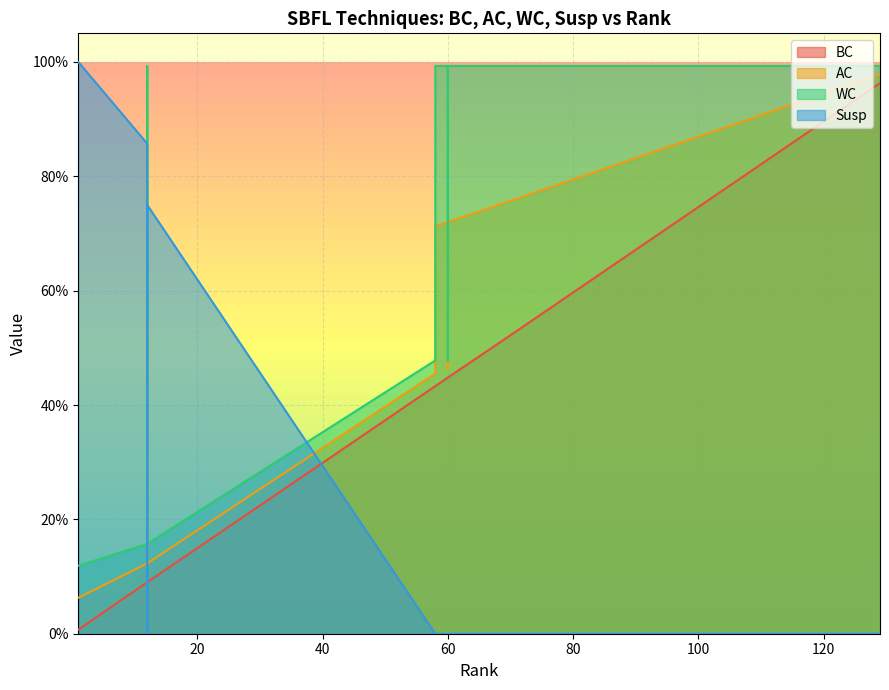

True or false: AC and BC cross at least once.

False